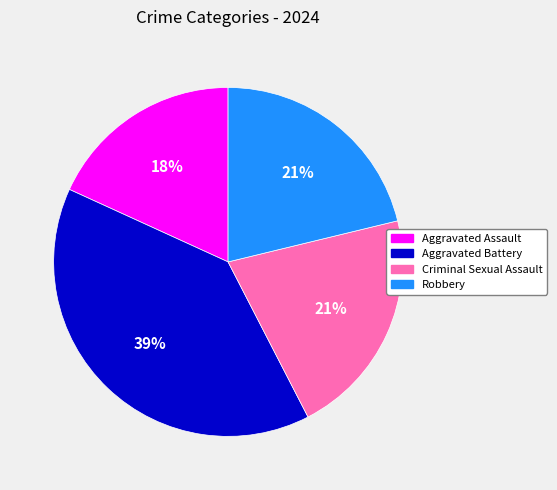

To the nearest percent, what is the difference between the largest and smallest slice percentages?

21%